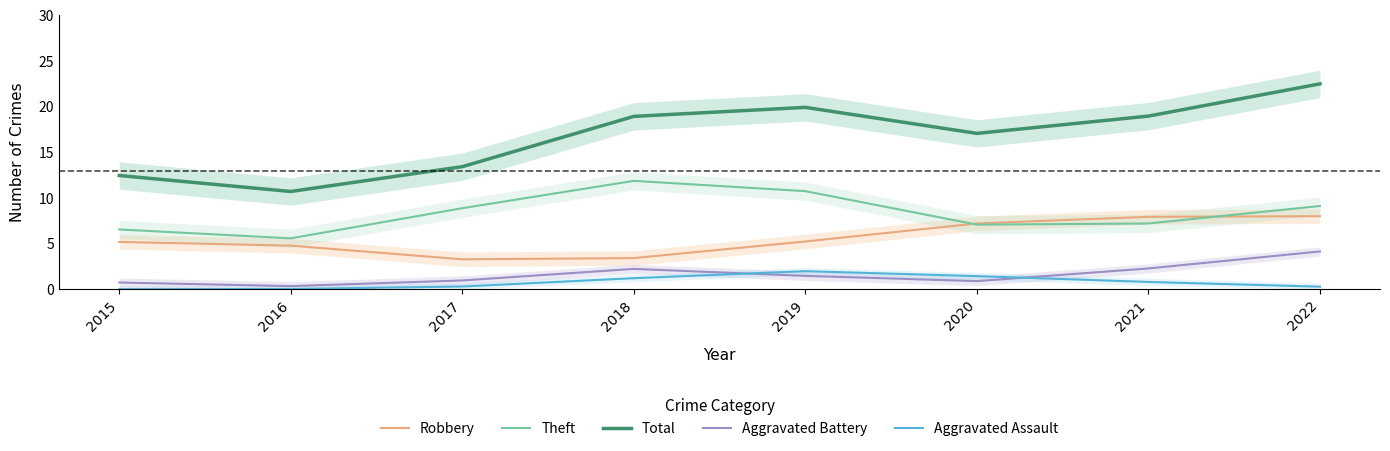

The Theft series shows 15.8 at 2019. True or false?

False